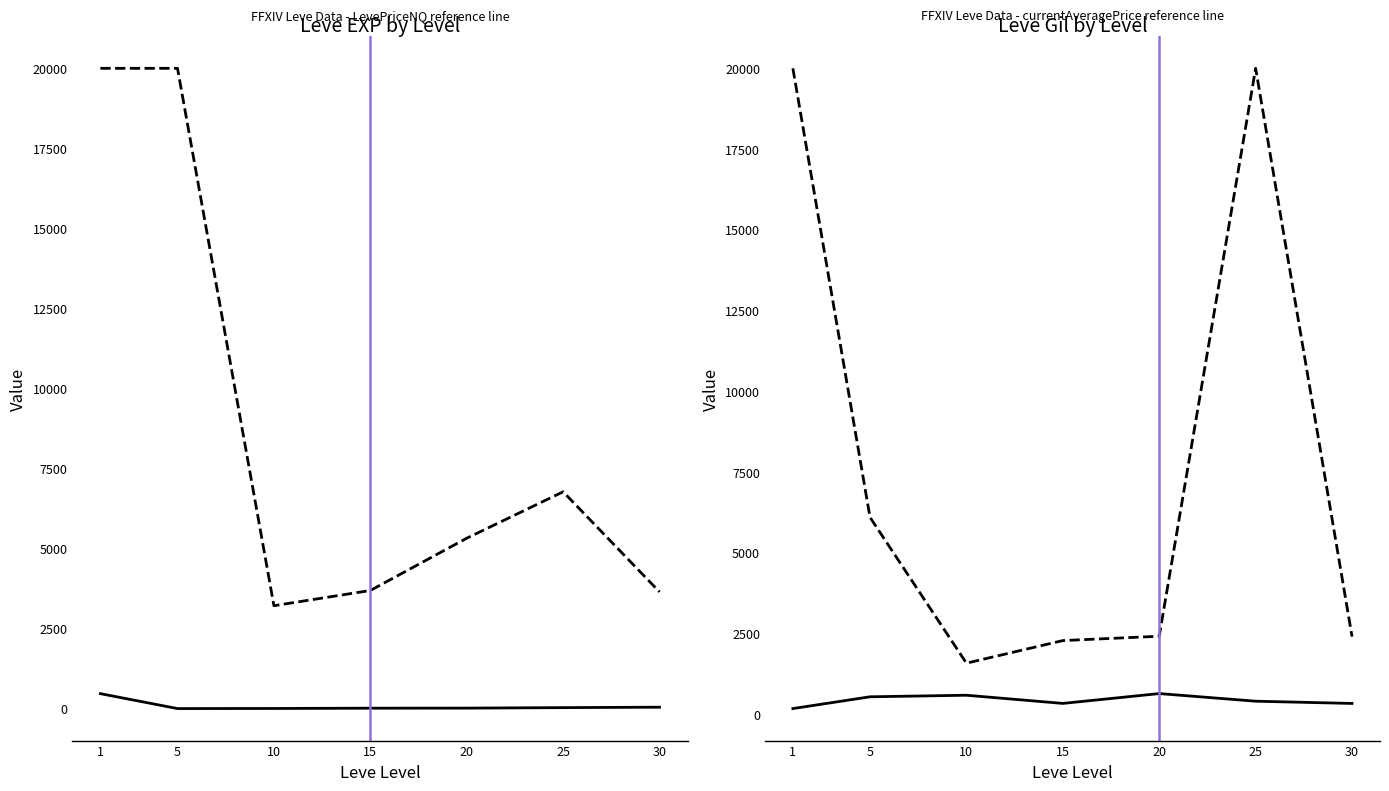

How many lines are shown in the chart?

4